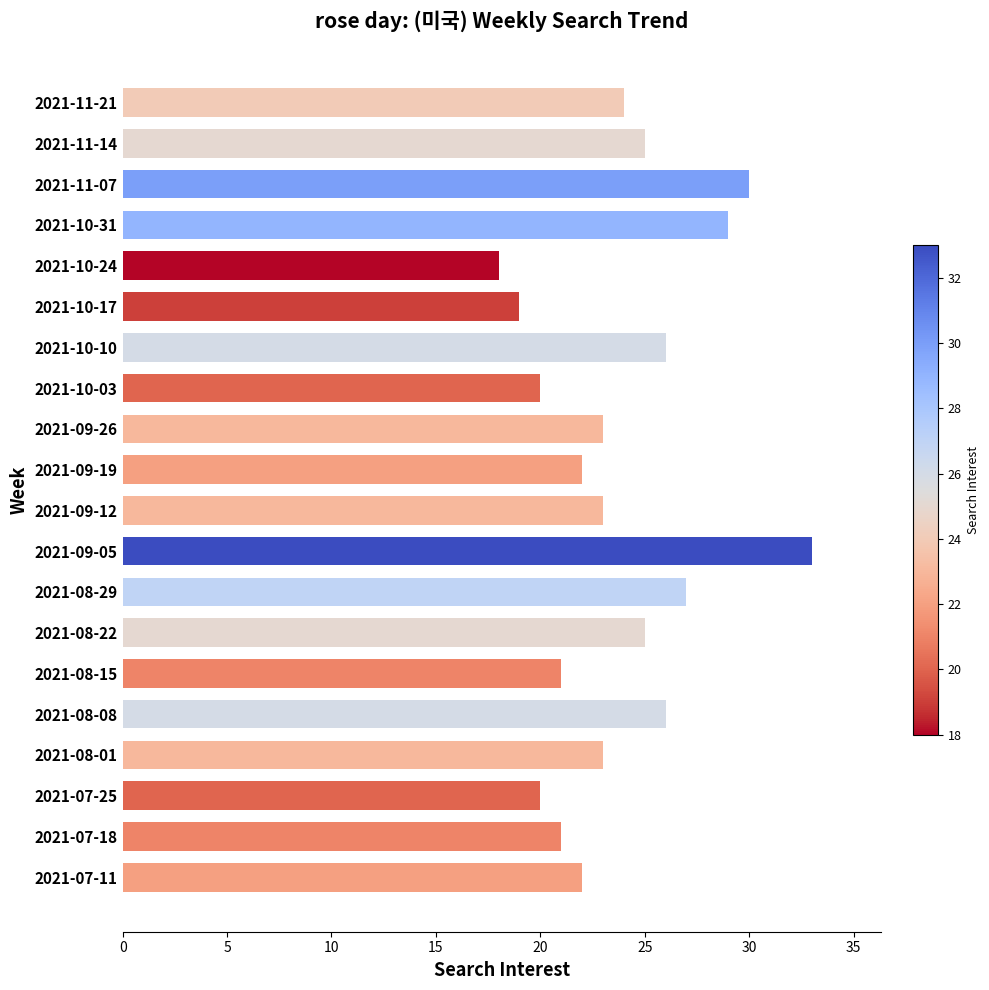

Between 2021-10-17 and 2021-11-14, which is larger?

2021-11-14